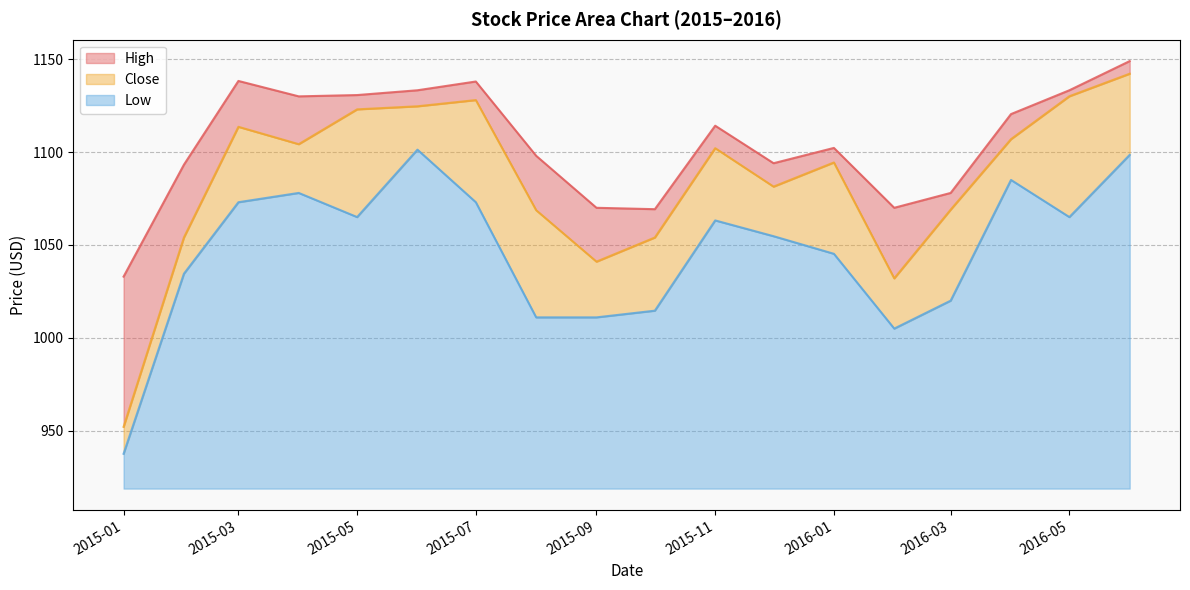

True or false: Low has a value of 154.2 at 2015-07.

True